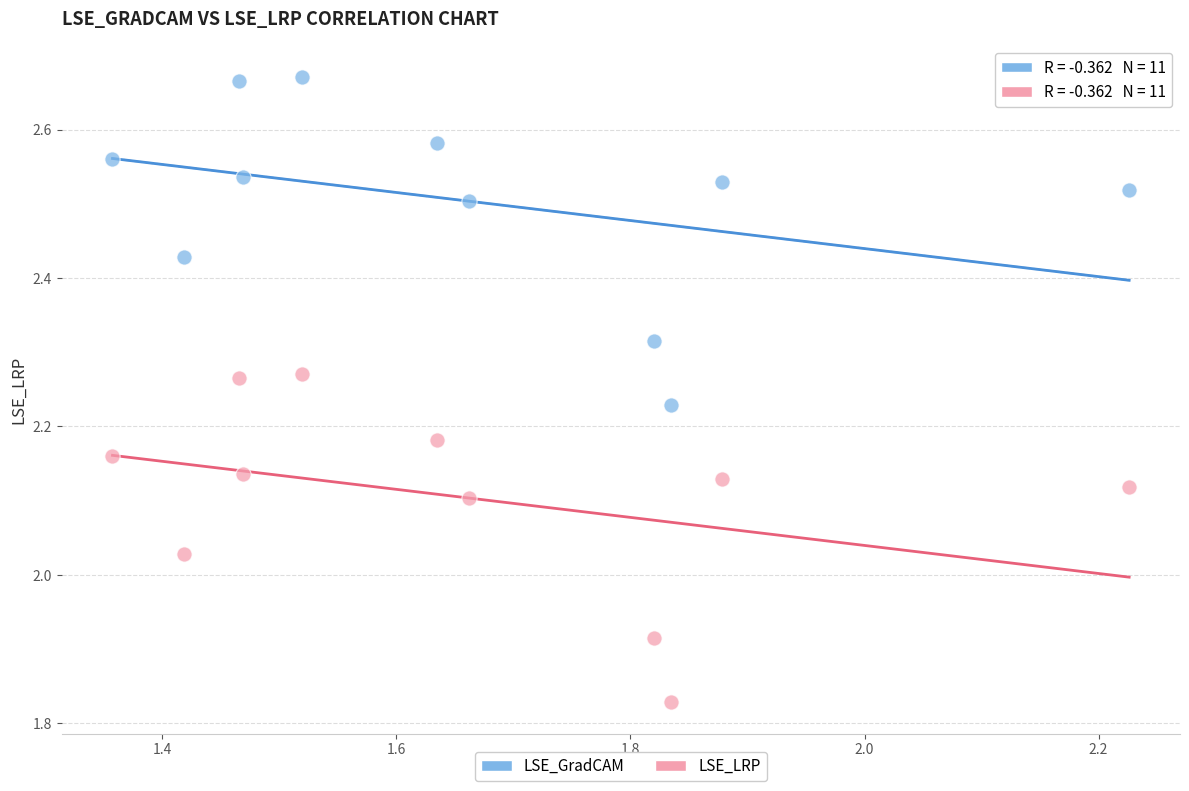

Across all data points, what is the range of Y values (max minus min)?

0.8